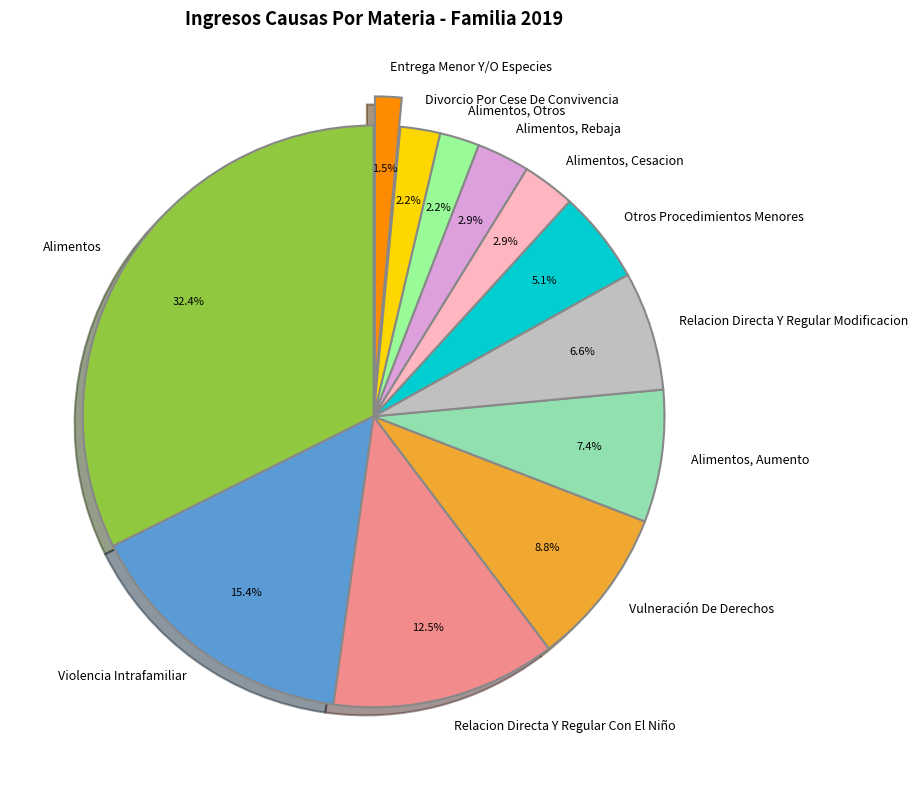

Which category has the smallest portion of the pie?

Entrega Menor Y/O Especies